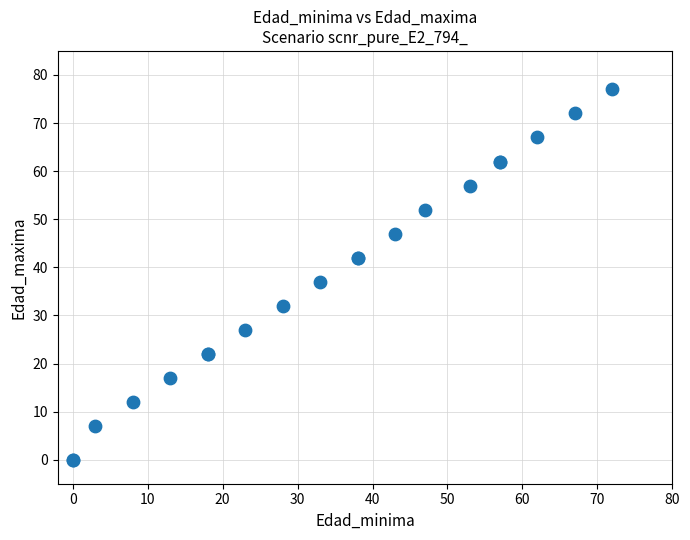

What Y value in the scatter plot is closest to 38?

37